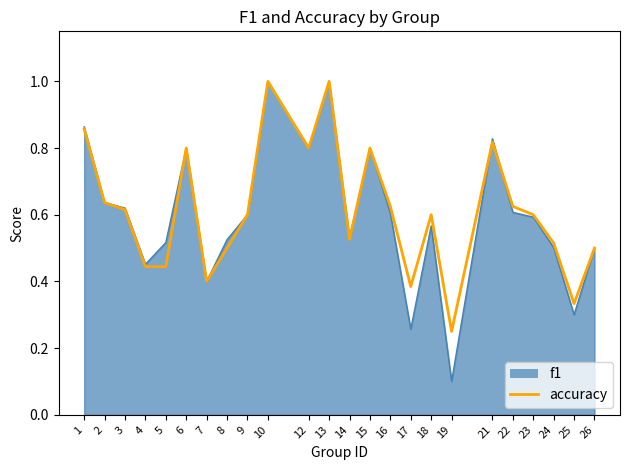

In accuracy, how many points are higher than both neighbors (excluding endpoints)?

6